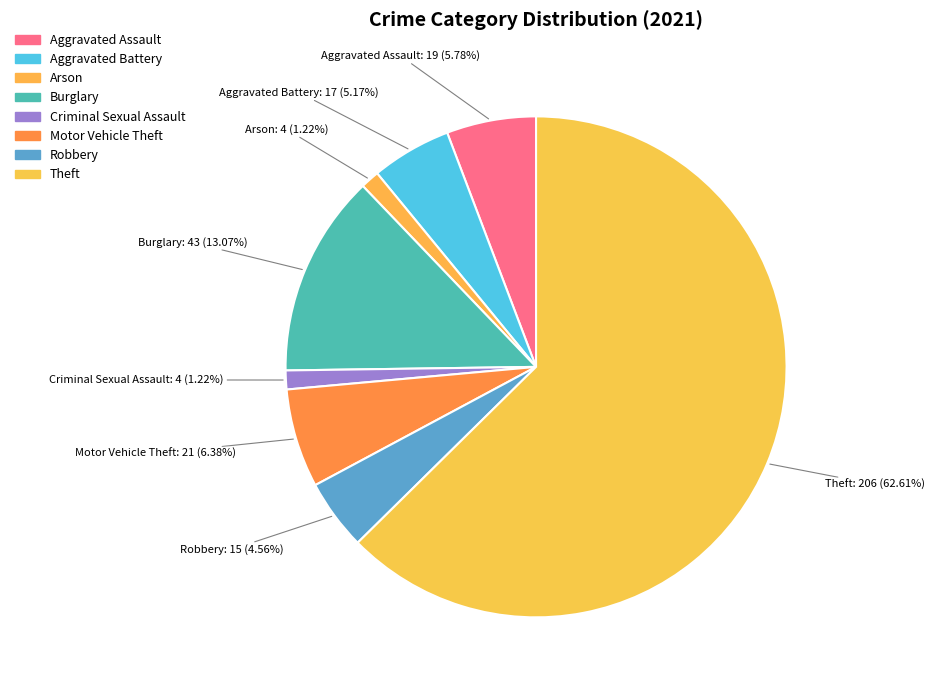

True or false: Arson accounts for 1% of the total.

True